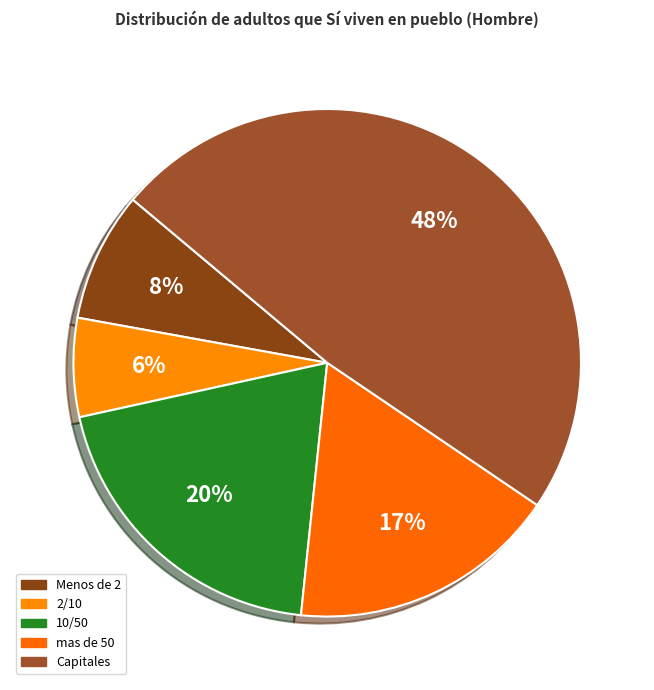

How many slices are in this pie chart?

5